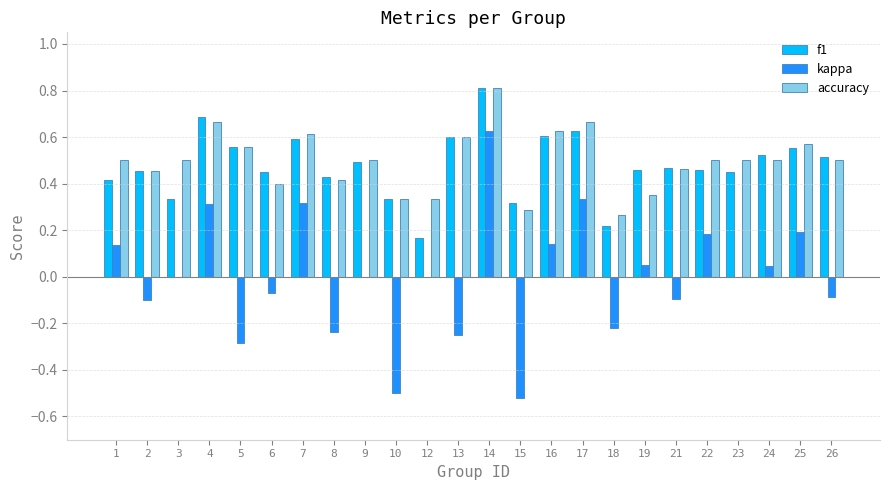

Is the value of kappa at 8 greater than the value of accuracy at 14?

No